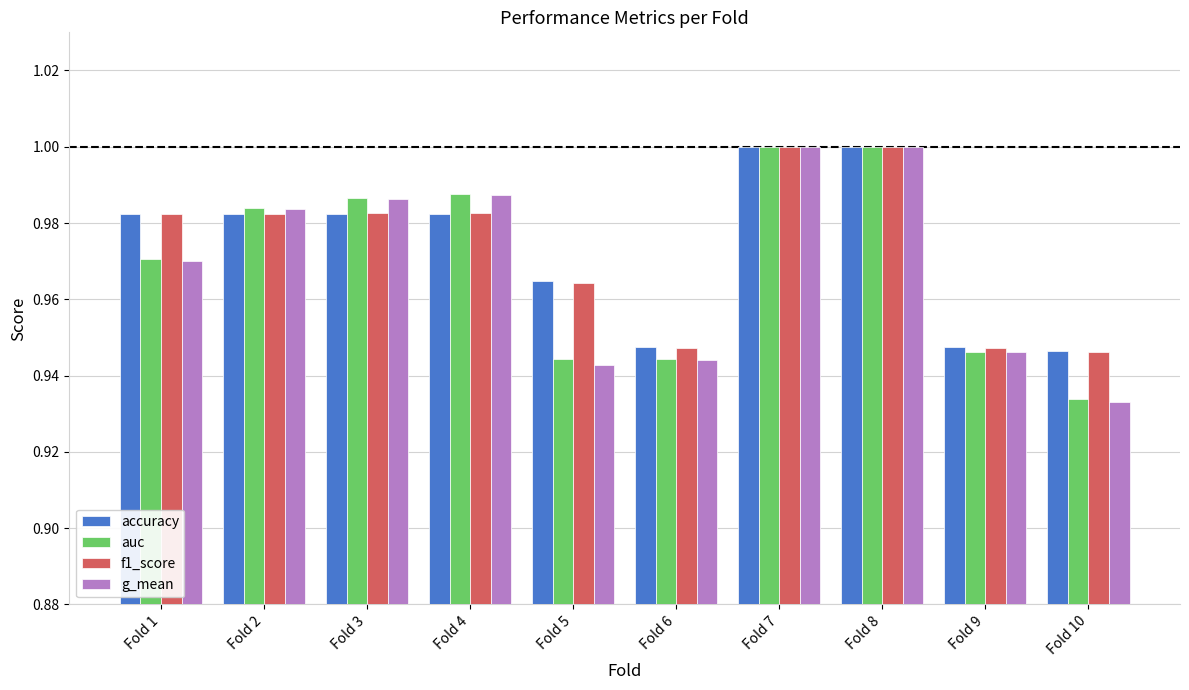

Between Fold 4 and Fold 8, which series saw the biggest shift?

accuracy